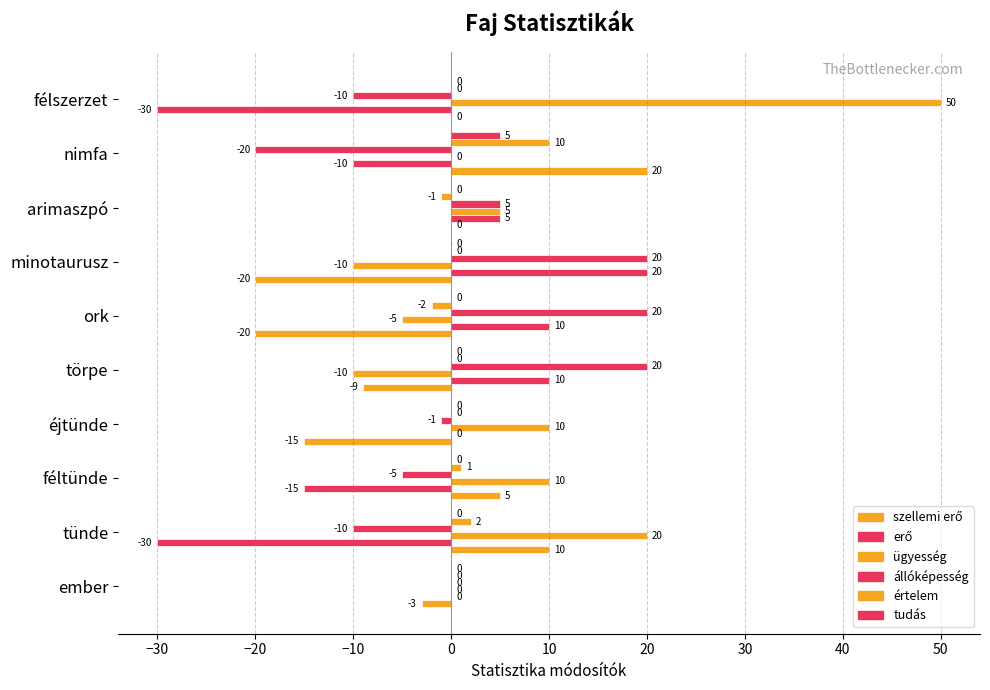

How many values in the tudás series exceed 0?

1